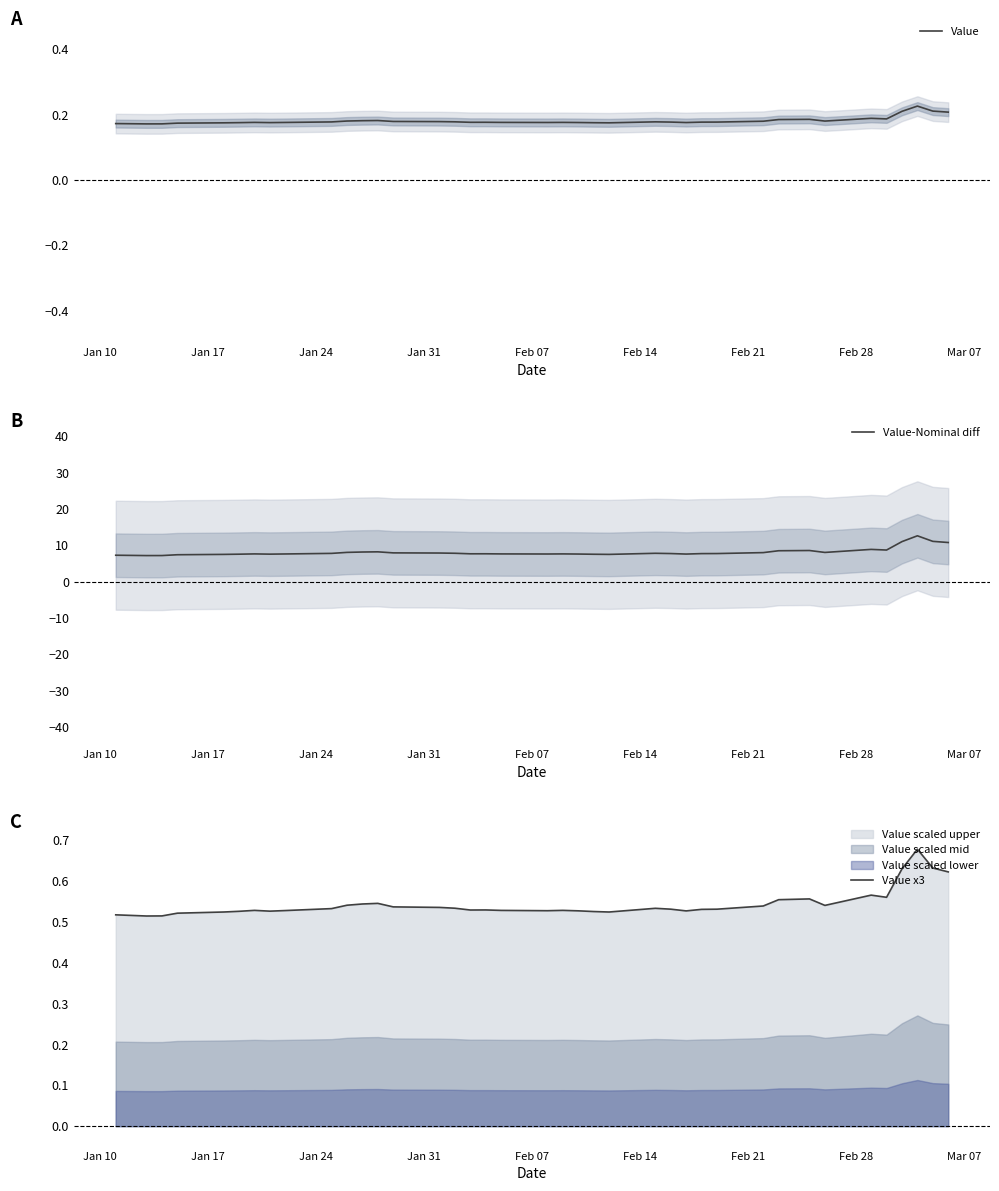

At how many categories does at least one series exceed 1?

40